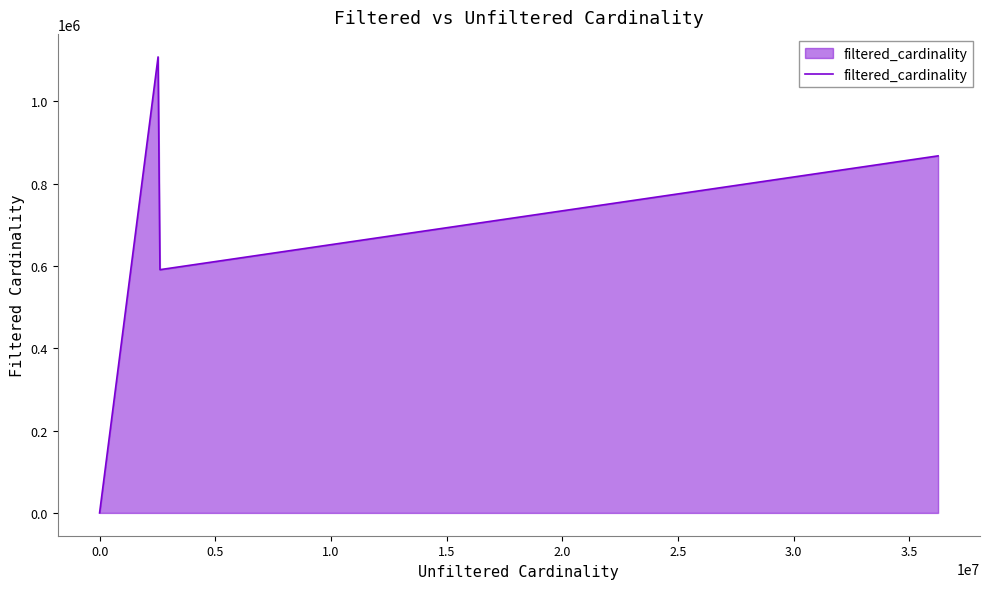

True or false: there are more than 1 points higher than both neighbors.

False